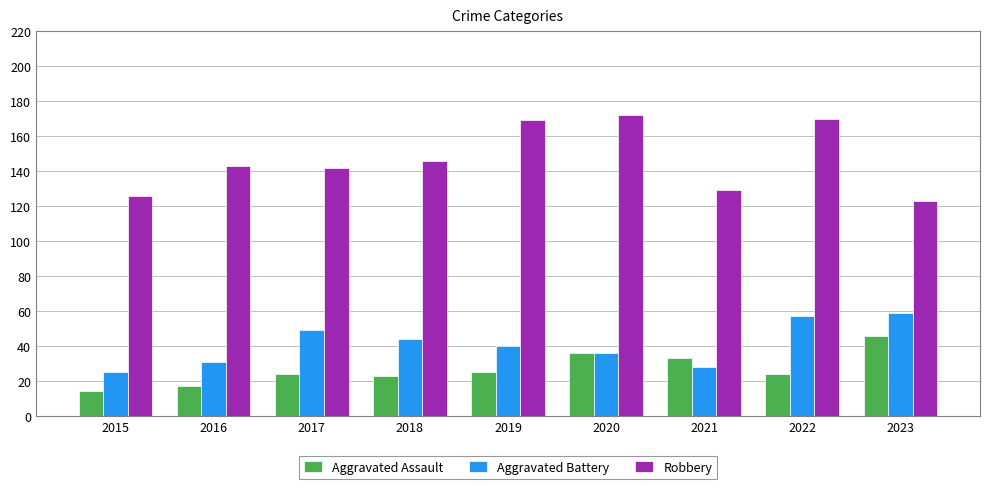

Read the Aggravated Assault value at 2022, to the nearest 5.

25